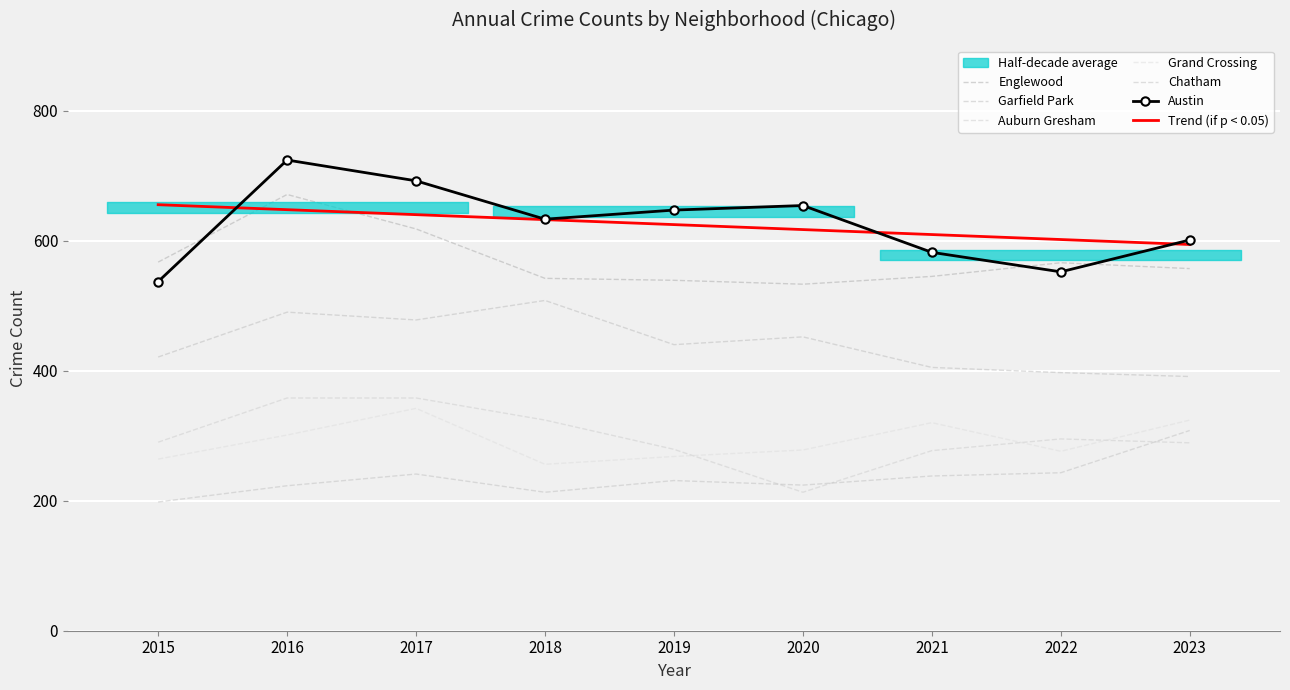

Reading left to right, what are all the values shown in this chart?

Austin: 537	724	692	633	647	654	582	552	601
Englewood: 567	671	618	542	539	533	545	566	557
Garfield Park: 421	490	478	508	440	452	405	397	391
Auburn Gresham: 290	358	358	324	279	213	277	295	289
Grand Crossing: 264	301	342	256	268	278	320	276	324
Chatham: 198	223	241	213	231	224	238	243	308